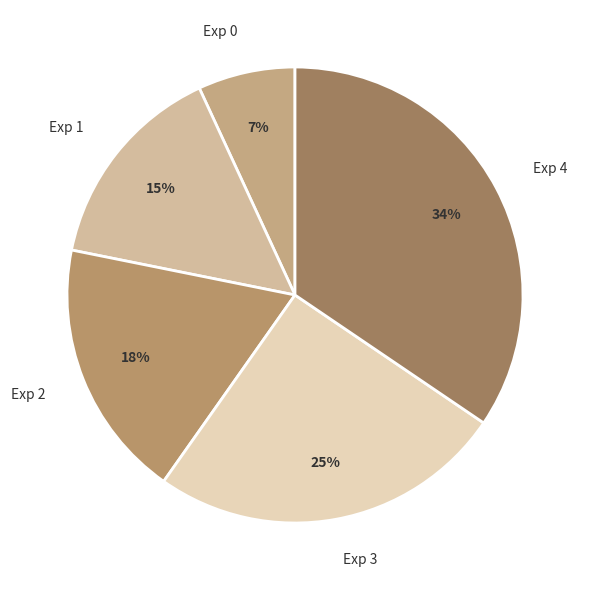

Between Exp 4 and Exp 1, which is larger?

Exp 4